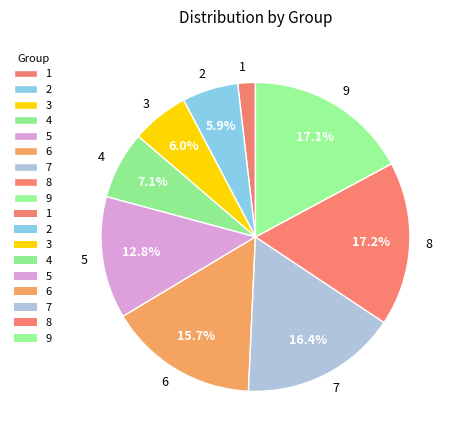

To the nearest percent, what is the combined percentage of 3 and 7?

22%